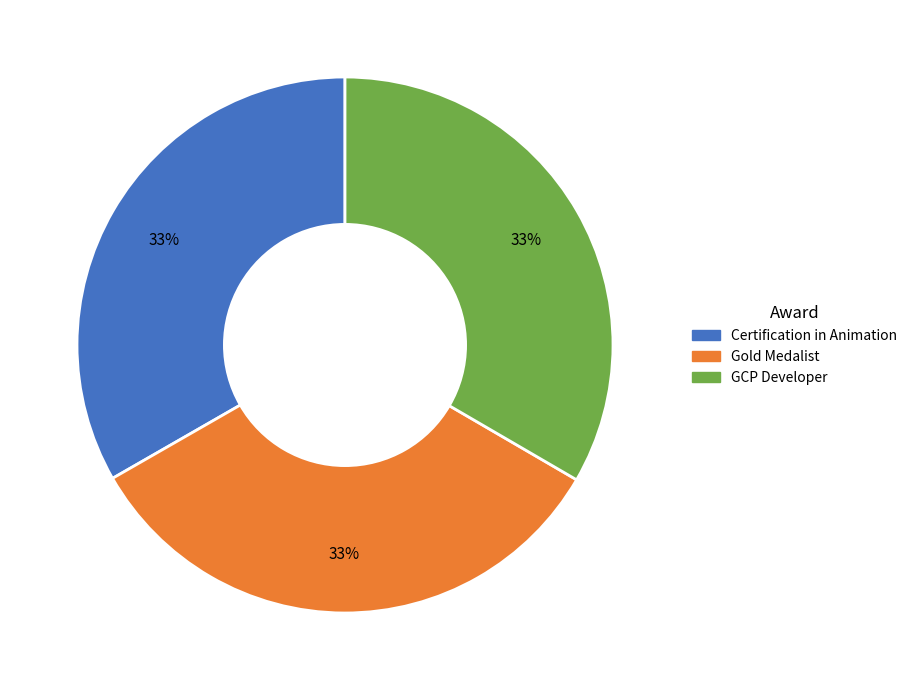

True or false: Gold Medalist accounts for 46% of the total.

False